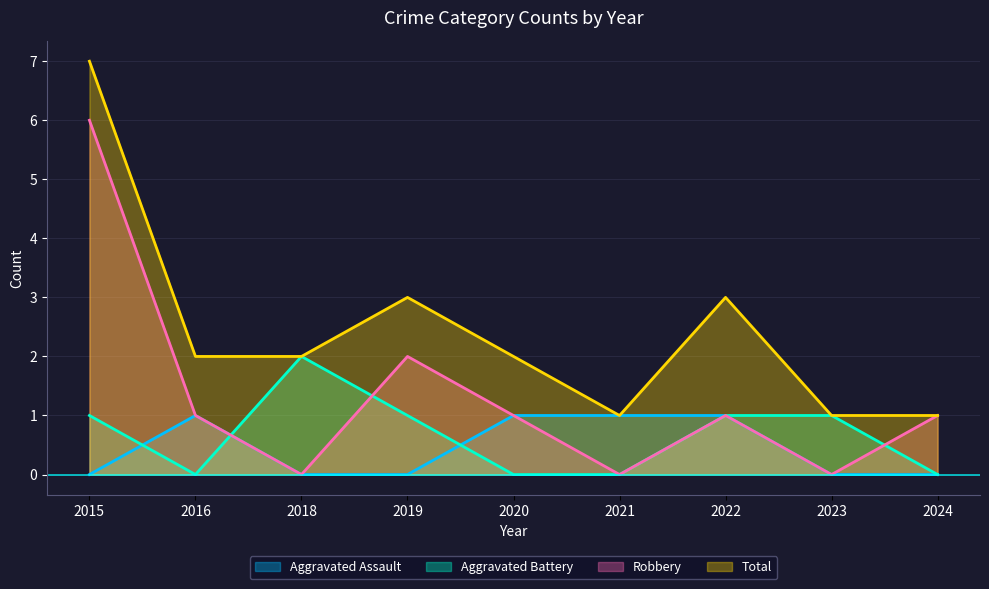

Between 2023 and 2020, which is larger?

2020